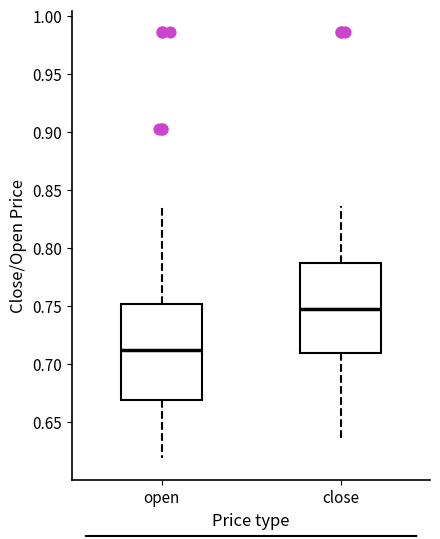

Which box's median line is the lowest?

open